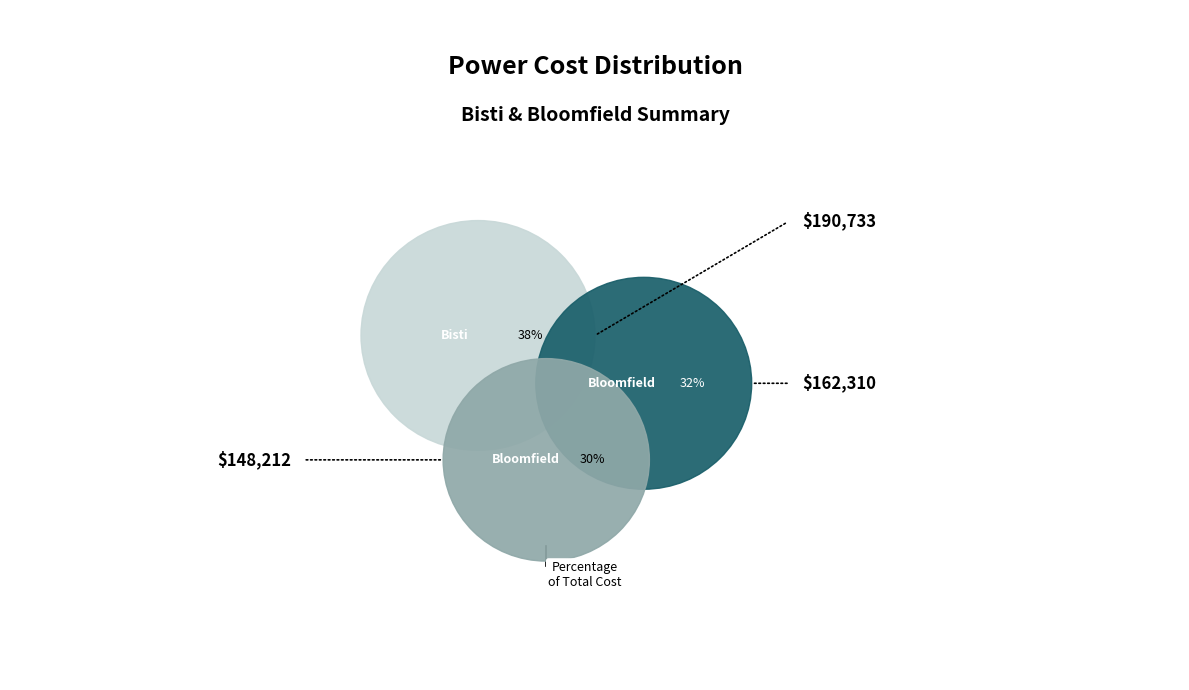

To the nearest percent, what percentage of the pie is Bisti Jan 2002?

38%